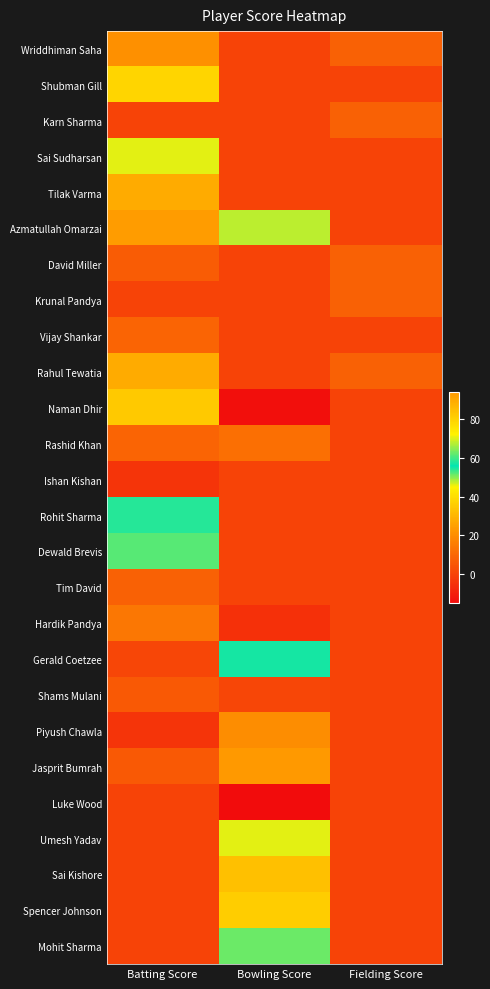

What is the total value across all series at Fielding Score?

40